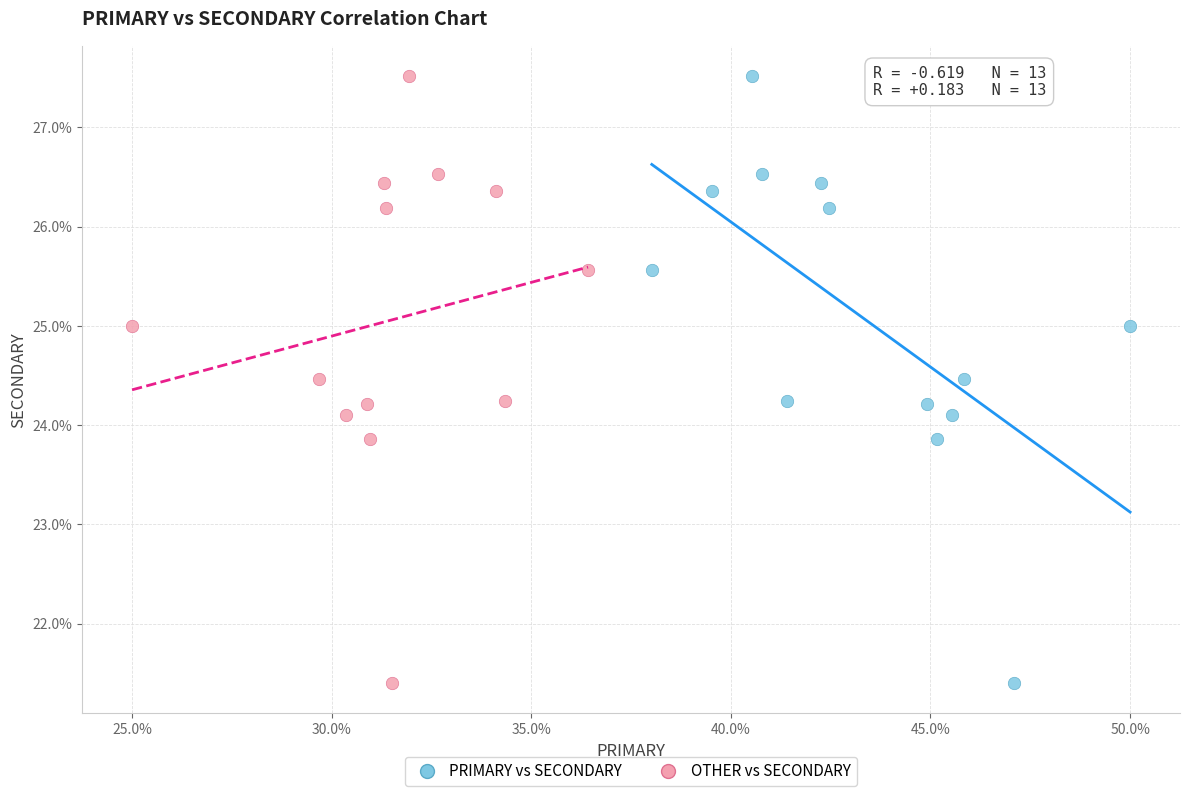

What are all the series names shown in the legend?

PRIMARY vs SECONDARY, OTHER vs SECONDARY